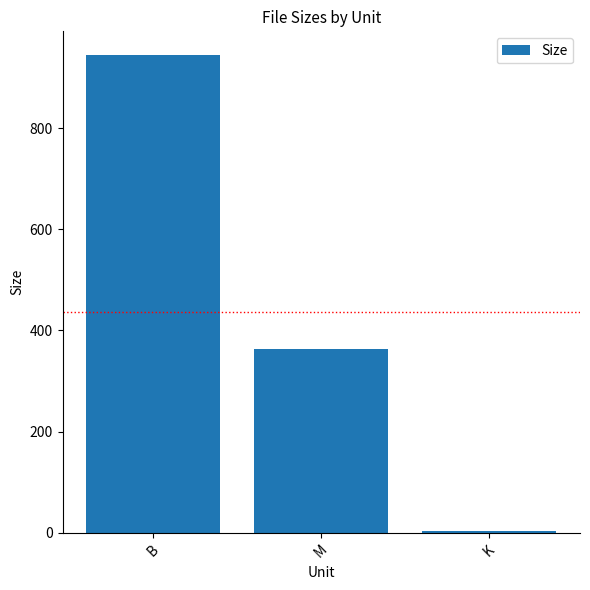

The value at K is 4.0. True or false?

True